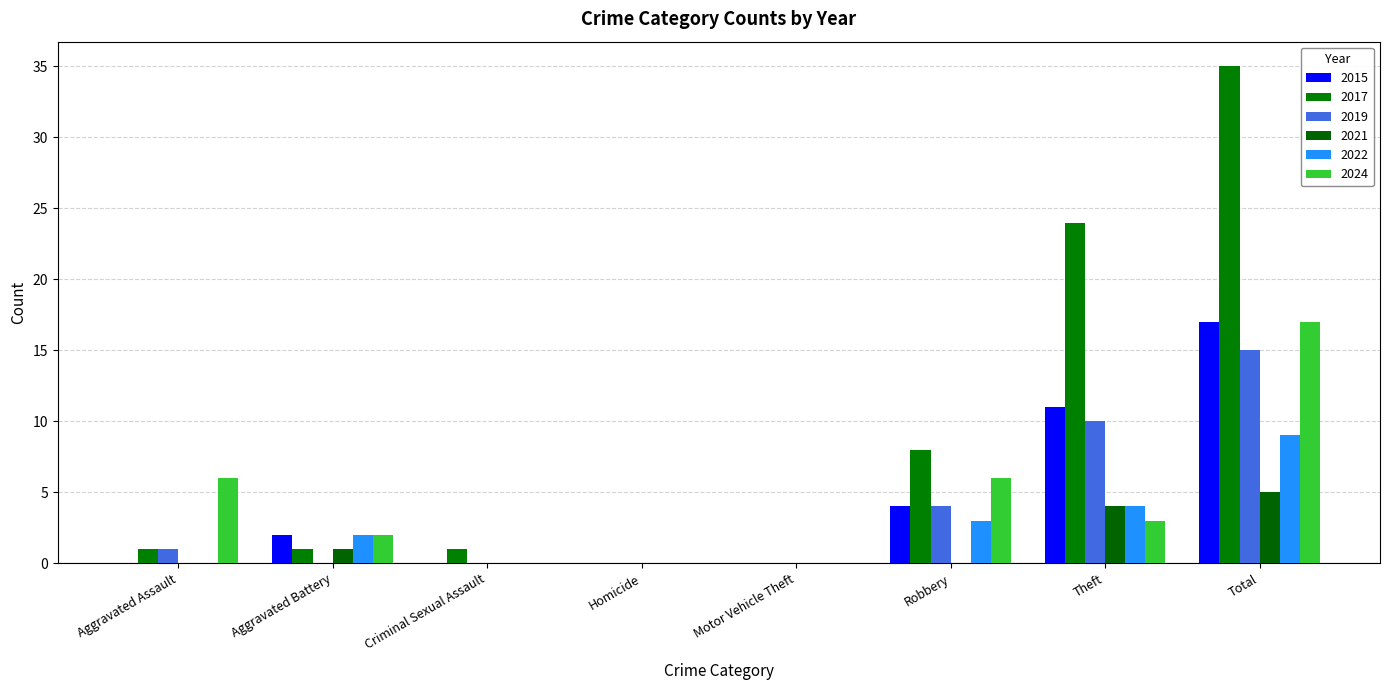

How many categories are shown in the chart?

8